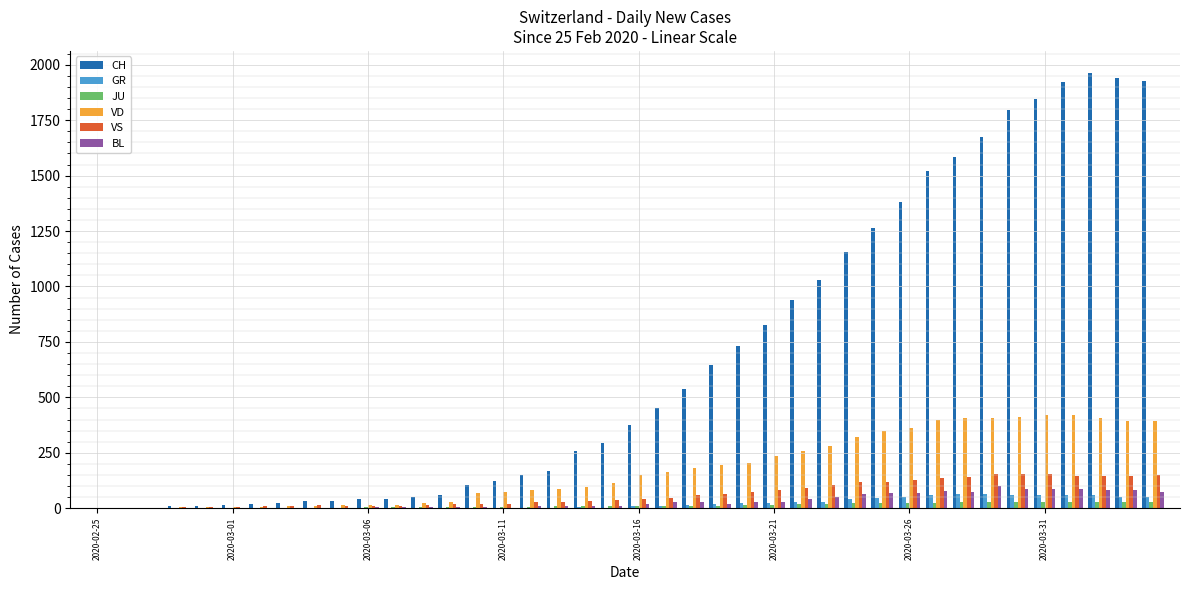

How many distinct data groups are displayed?

6